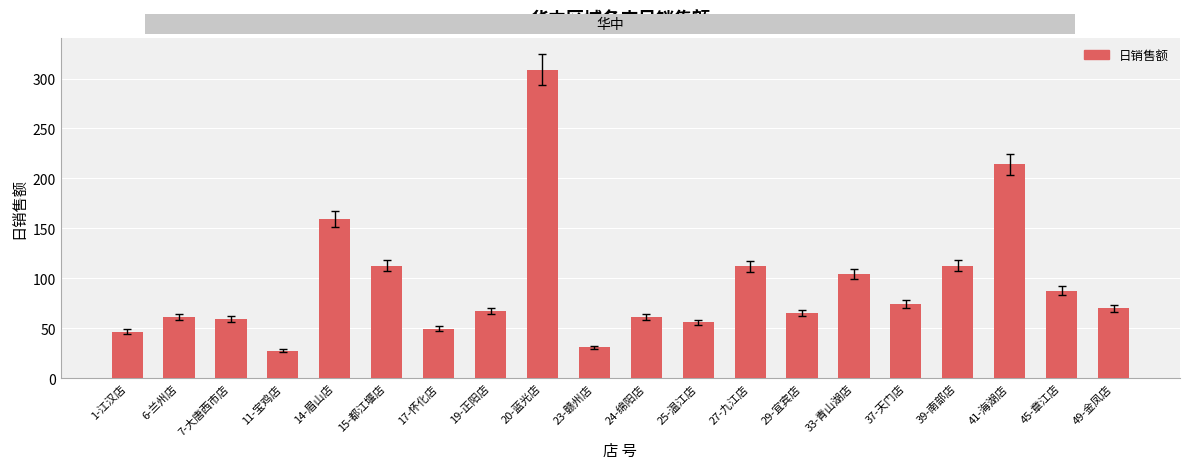

At which label does the data first exceed 69?

14-眉山店